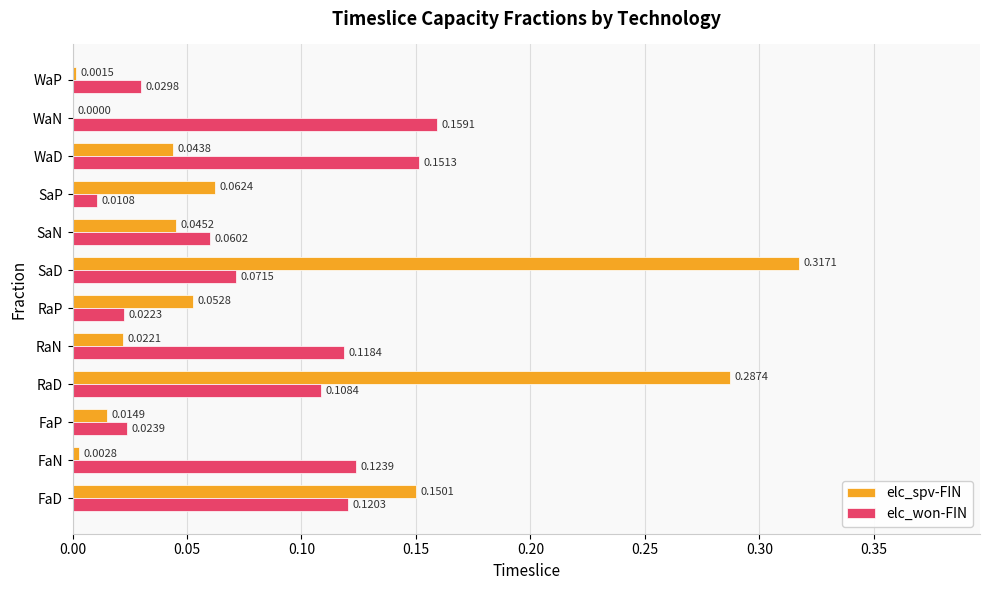

What is the sum of all elc_won-FIN values?

1.0